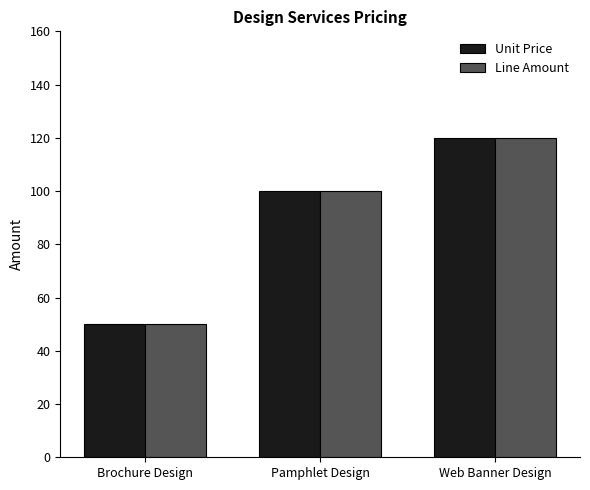

What is the minimum value shown in the chart?

50